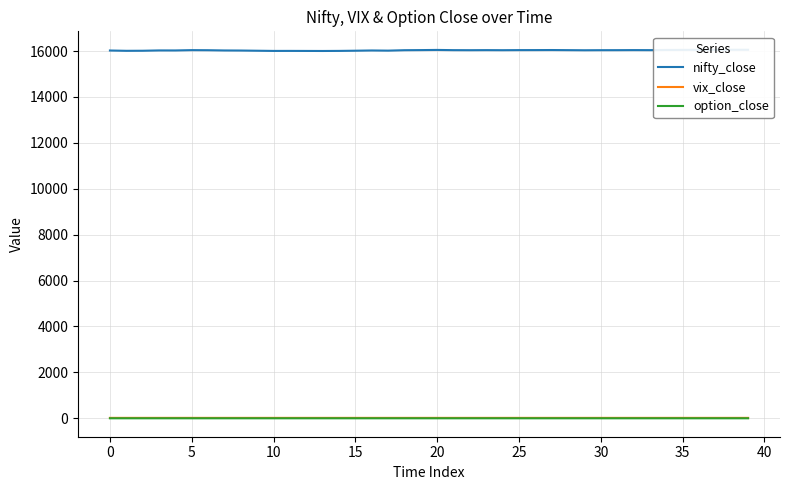

Reading right to left, what are all the values shown in this chart?

nifty_close: 16055.0	16054.3	16053.9	16052.0	16049.0	16046.4	16038.1	16040.5	16037.6	16036.7	16033.3	16038.4	16043.2	16040.8	16040.0	16036.0	16039.0	16036.1	16038.2	16047.6	16040.5	16035.8	16017.1	16024.1	16013.6	16005.4	16001.9	16003.6	16005.3	16004.5	16012.6	16021.1	16024.5	16035.2	16038.9	16024.9	16025.9	16012.0	16009.1	16022.5
vix_close: 18.2	18.3	18.3	18.3	18.3	18.3	18.3	18.3	18.3	18.3	18.3	18.3	18.3	18.3	18.3	18.3	18.3	18.3	18.3	18.3	18.3	18.3	18.2	18.2	18.3	18.3	18.3	18.3	18.3	18.3	18.3	18.3	18.3	18.3	18.3	18.4	18.4	18.5	18.5	18.3
option_close: 0.2	0.2	0.2	0.2	0.2	0.3	0.3	0.3	0.3	0.3	0.3	0.3	0.3	0.3	0.3	0.3	0.4	0.3	0.3	0.3	0.3	0.3	0.3	0.3	0.3	0.3	0.3	0.3	0.3	0.3	0.3	0.3	0.3	0.3	0.3	0.3	0.3	0.3	0.3	0.3